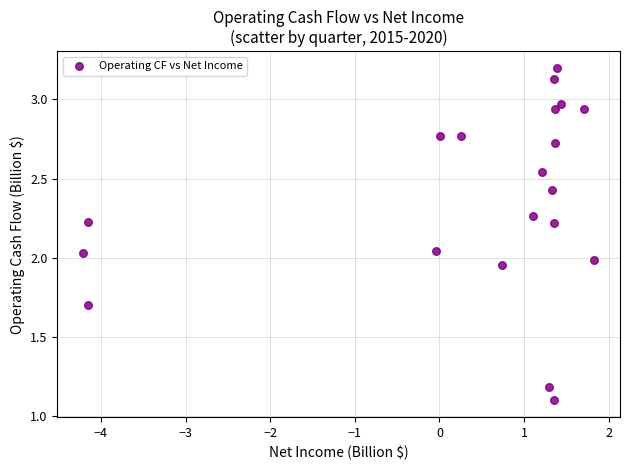

What is the range of X values (max minus min)?

6.0